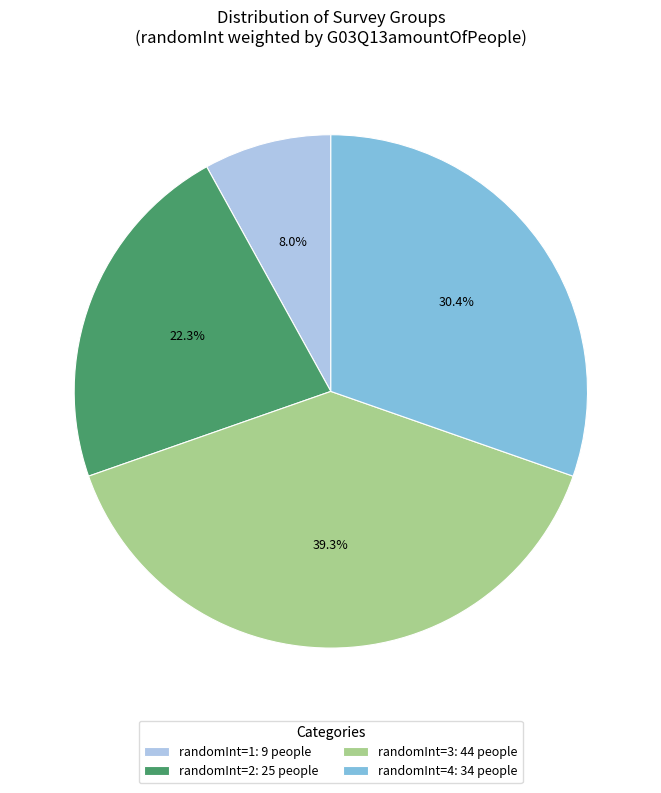

Which category has the smallest portion of the pie?

randomInt=1: 9 people